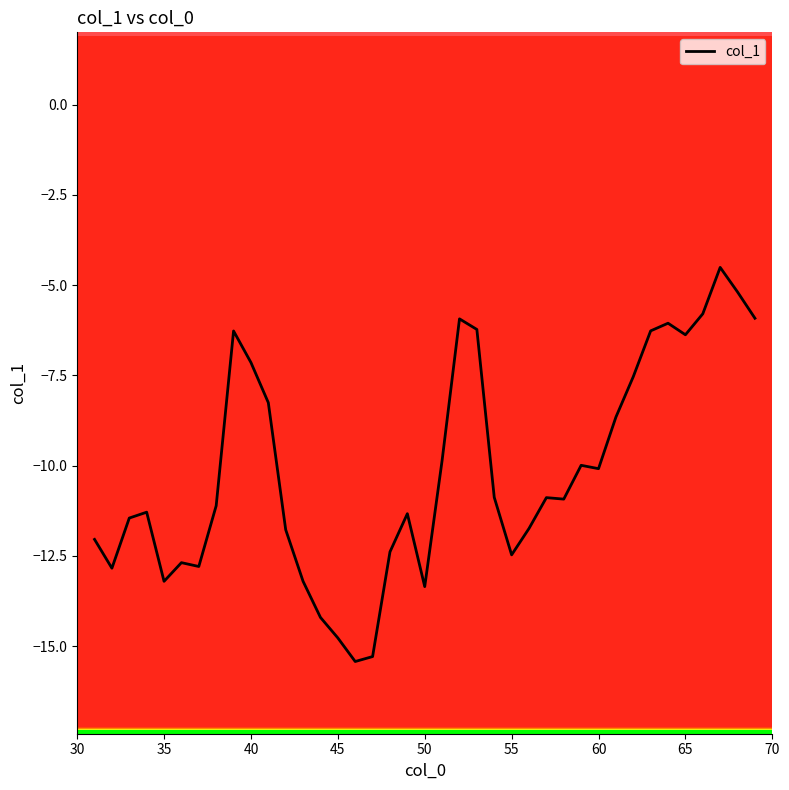

What is the difference between the maximum and minimum values?

10.9